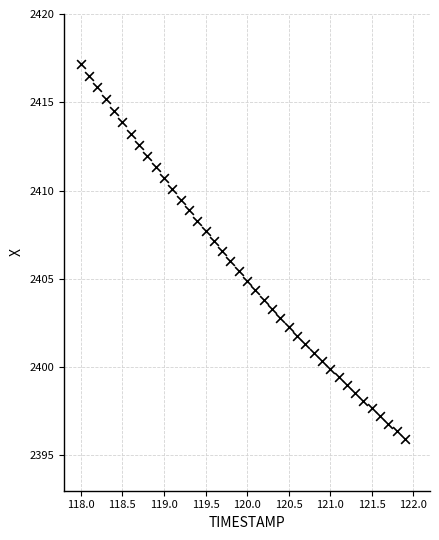

What is the range of Y values (max minus min)?

21.2